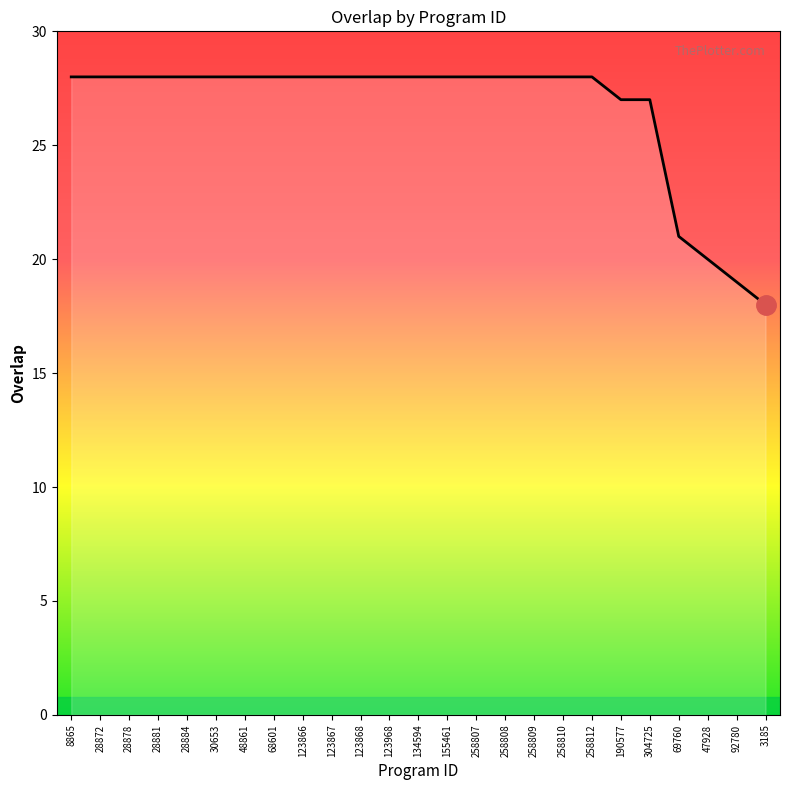

What position from the left is 30653?

6